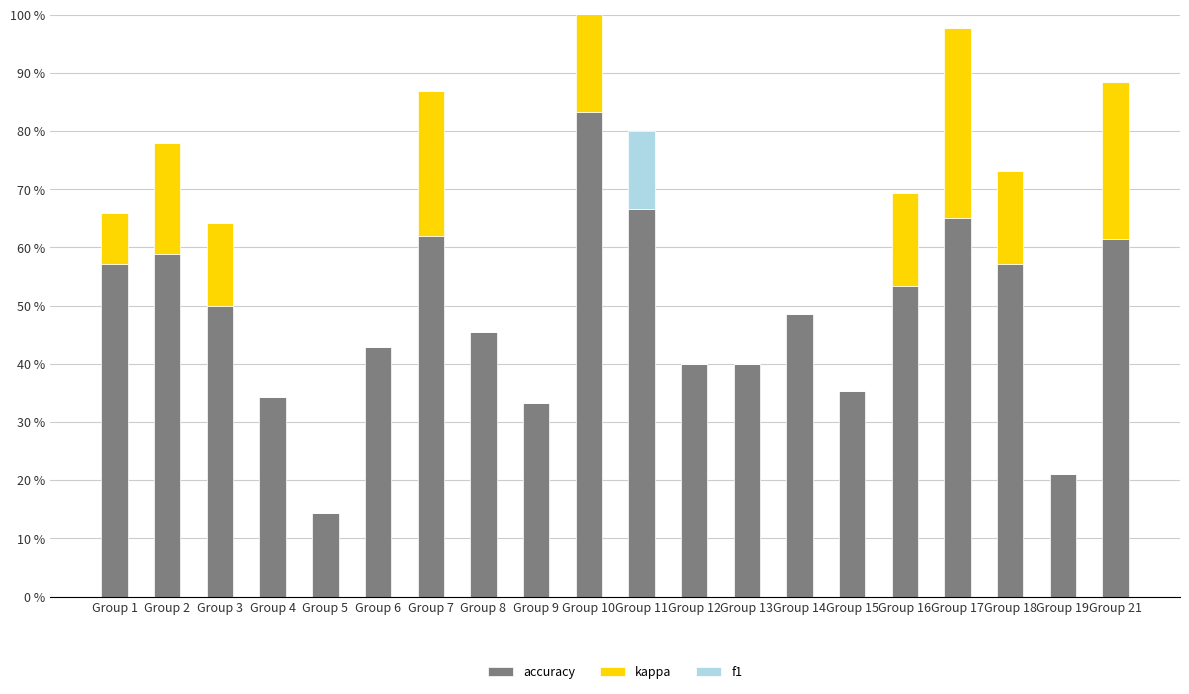

Does the chart contain stacked bars?

No